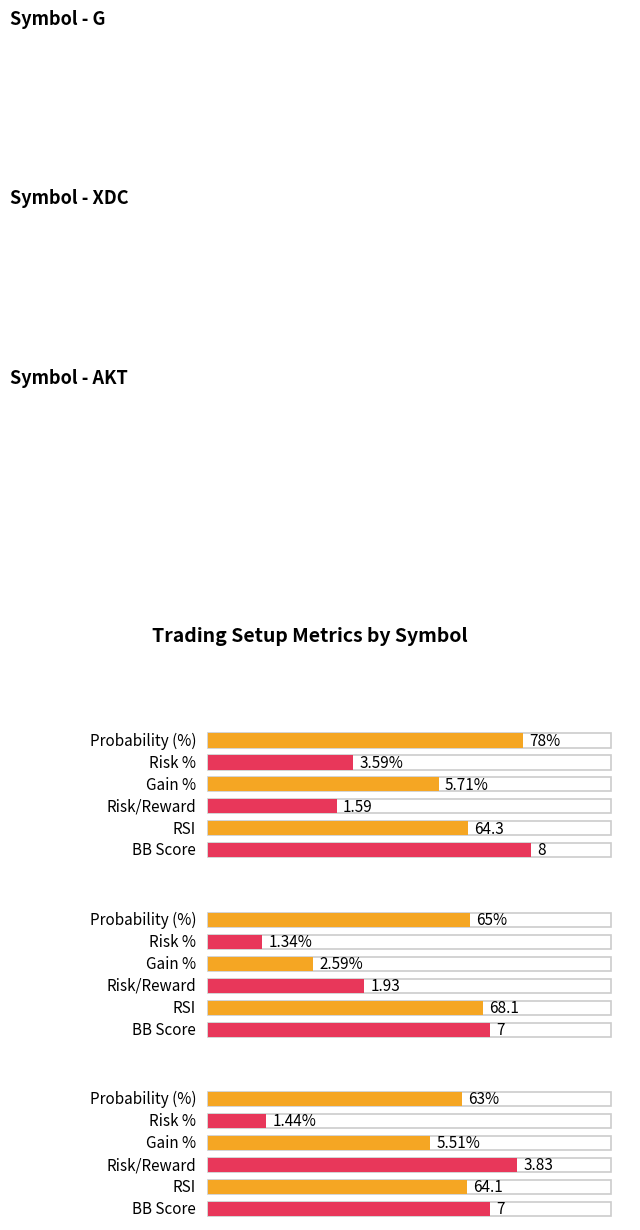

Is the value of risk_pct at G greater than the value of risk_reward at XDC?

Yes